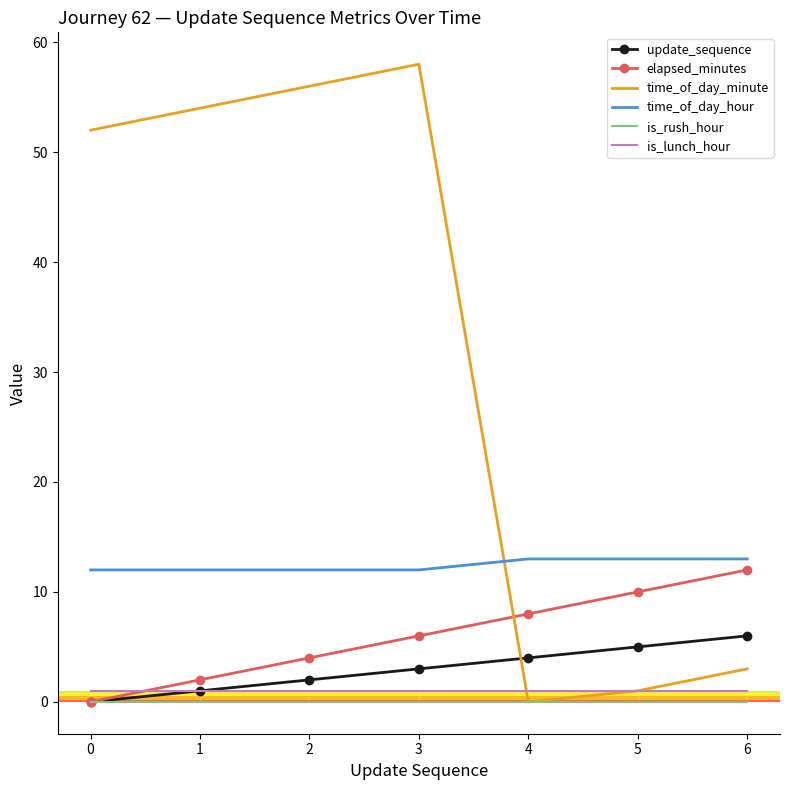

Which category has the highest value in the elapsed_minutes series?

6